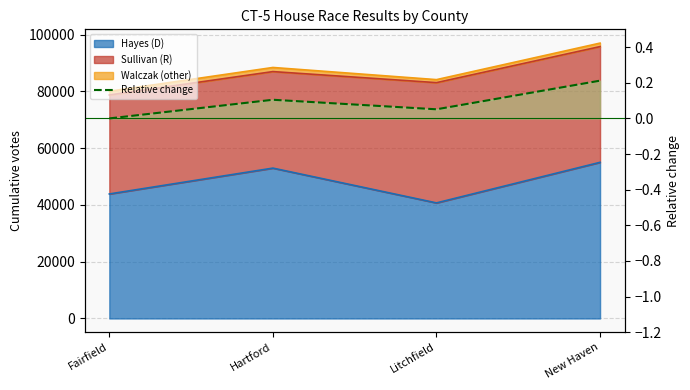

Rank the categories by value from lowest to highest.

Fairfield, Litchfield, Hartford, New Haven